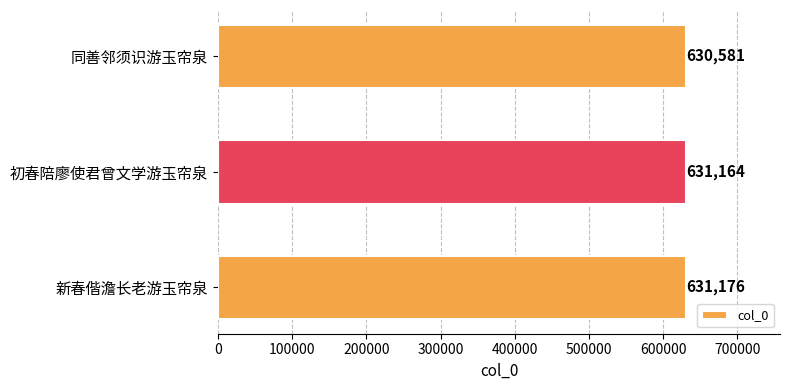

What is the change in value from 初春陪廖使君曾文学游玉帘泉 to 新春偕澹长老游玉帘泉?

+12